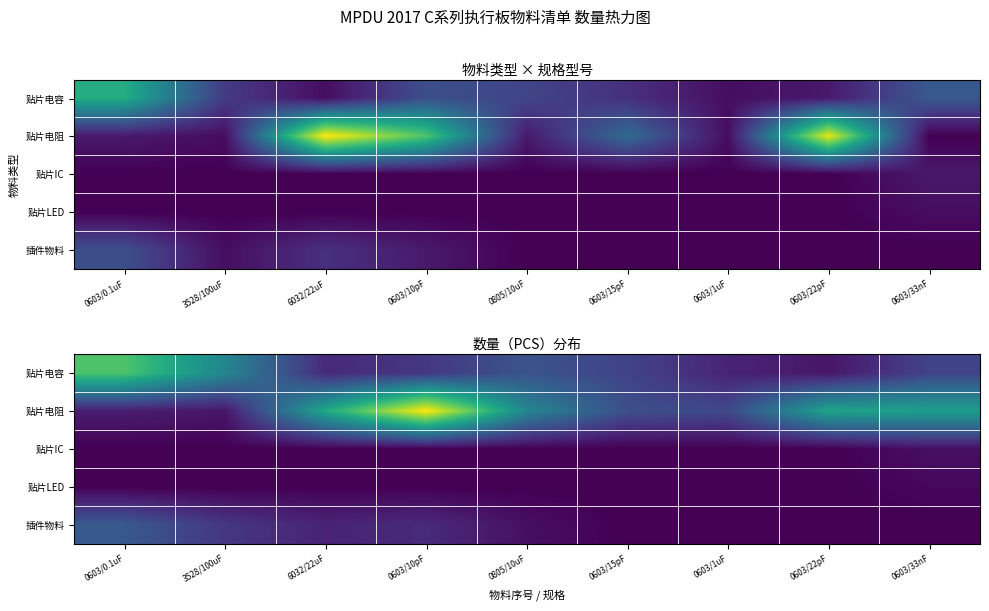

Is the value of 插件物料 at 0805/10uF greater than the value of 贴片电阻 at 0603/1uF?

No